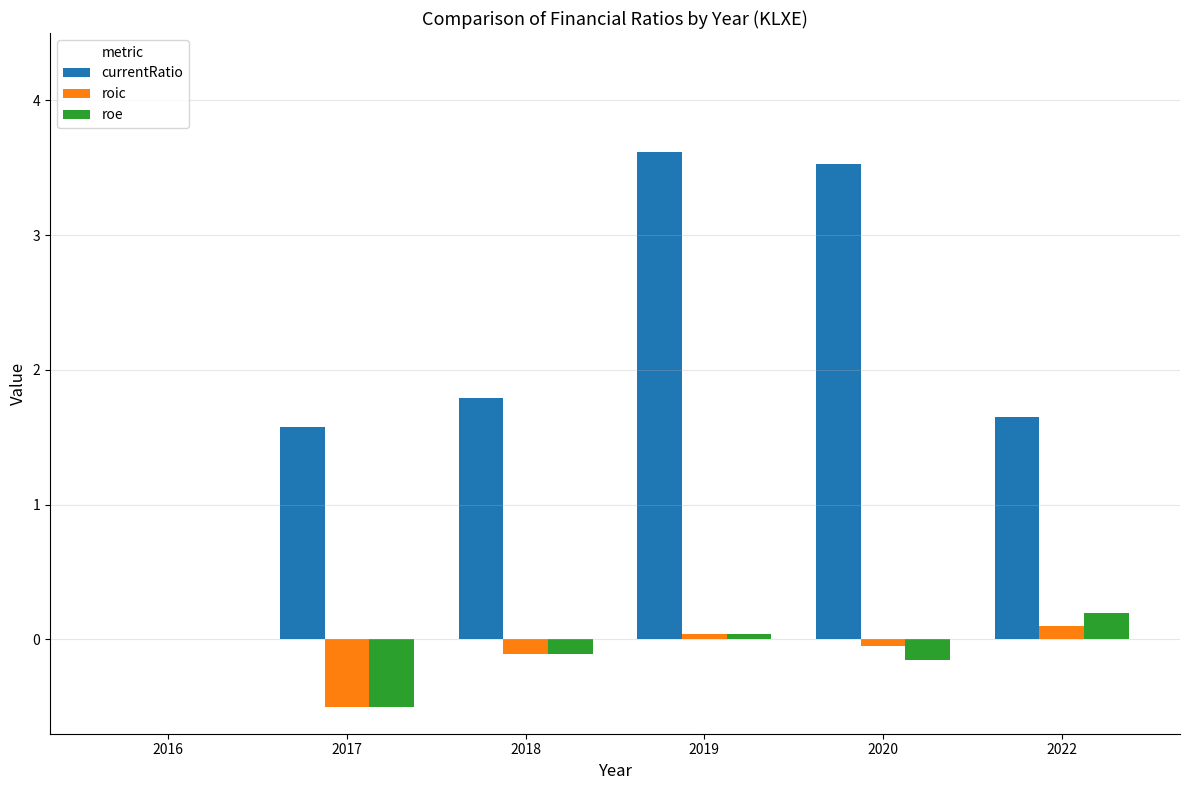

How many distinct data groups are displayed?

3